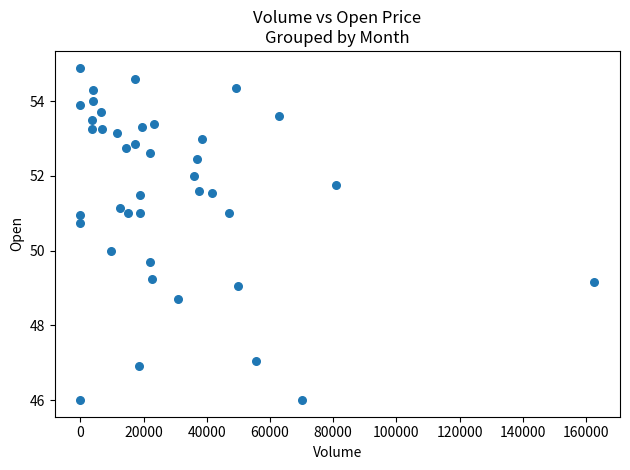

What is the range of Y values (max minus min)?

8.9